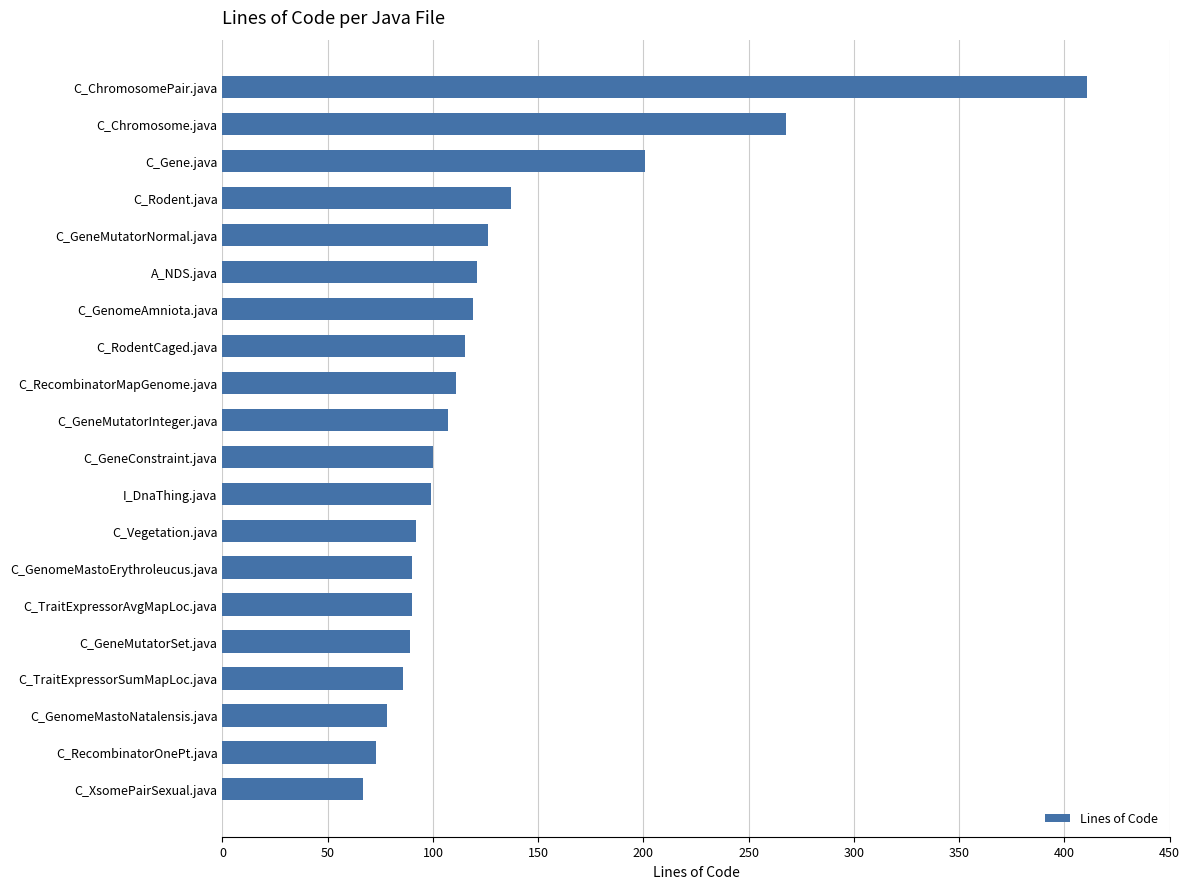

Does the chart contain any negative values?

No